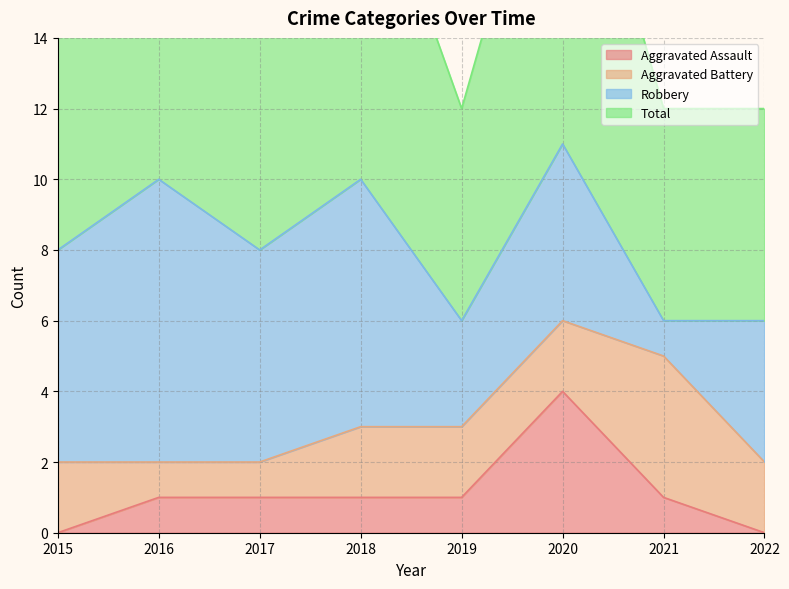

The Aggravated Assault series shows 0 at 2016. True or false?

False